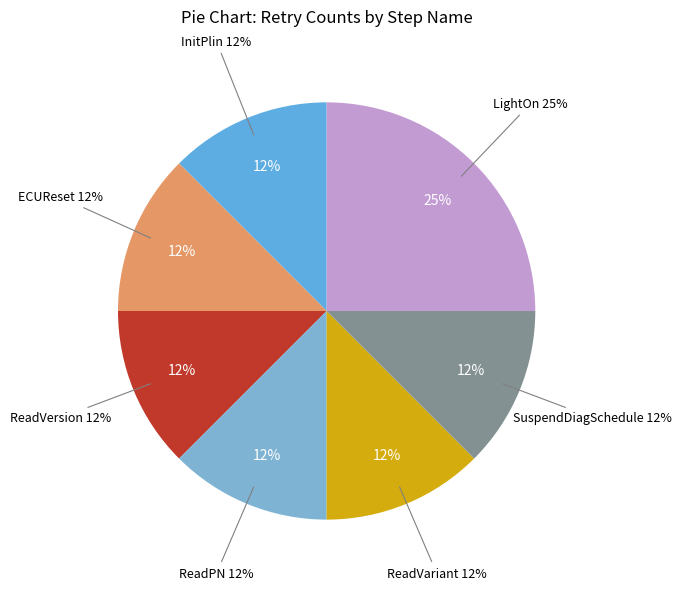

The ReadVersion slice represents 12% of the pie. True or false?

True